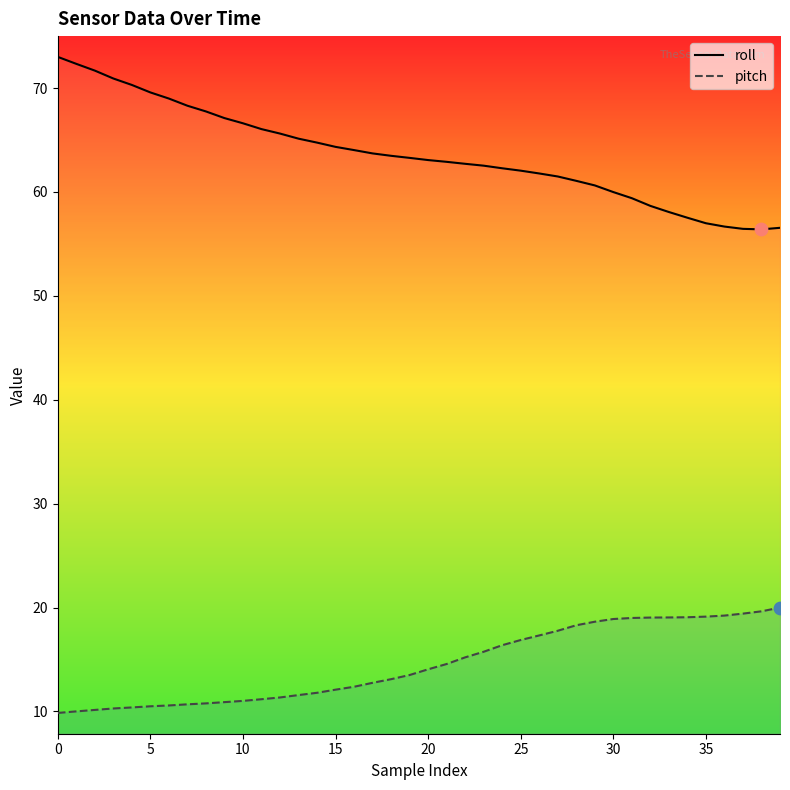

Is the value of pitch at 27 greater than the value of roll at 26?

No